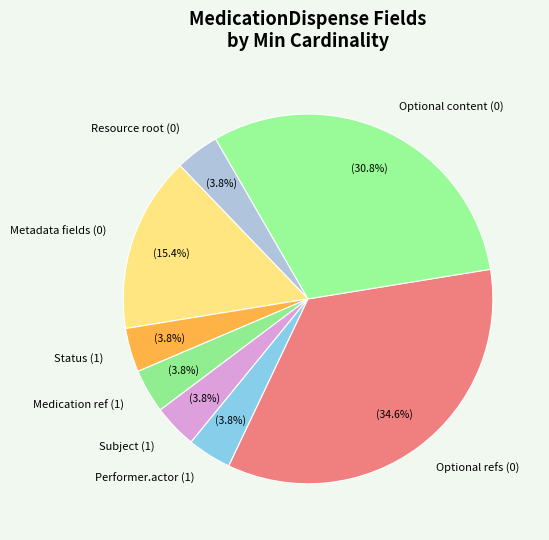

Does Status (1) represent more than half of the total?

No